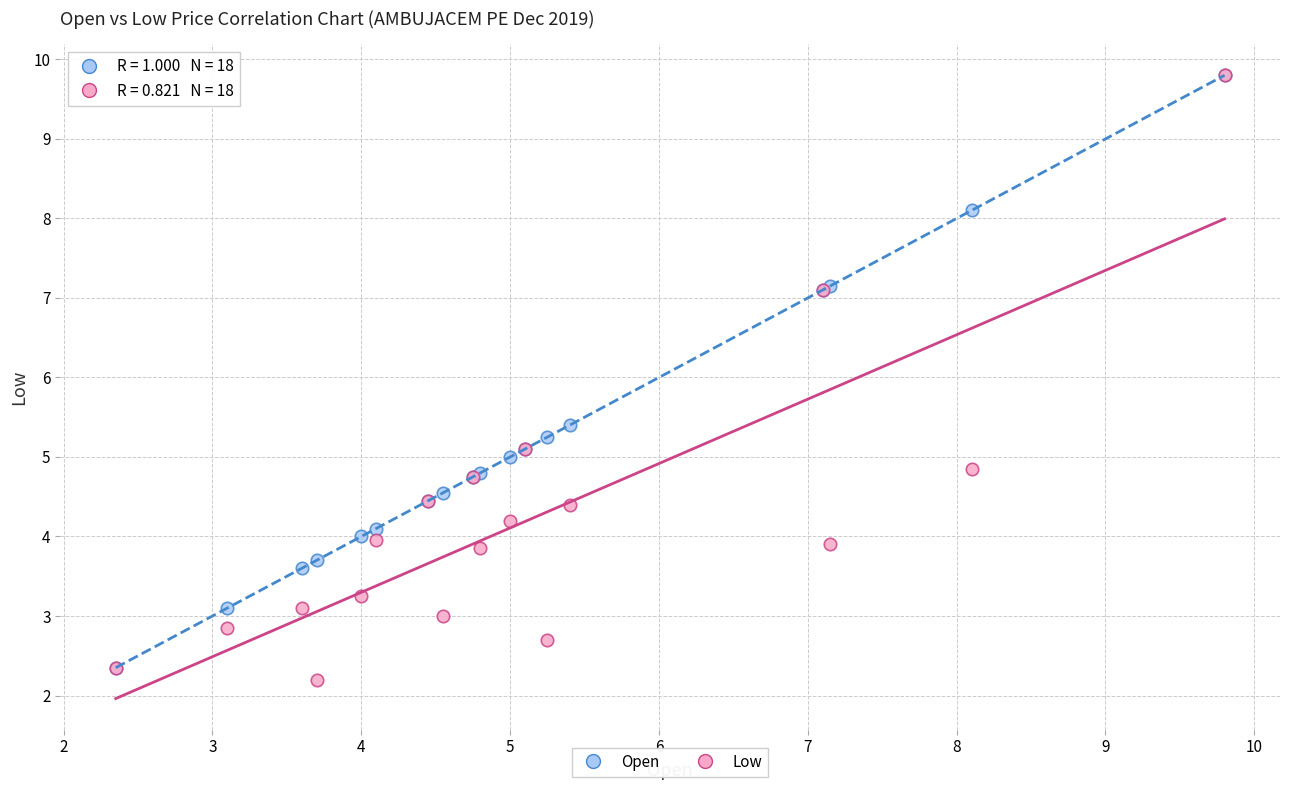

What are all the series names shown in the legend?

Open, Low